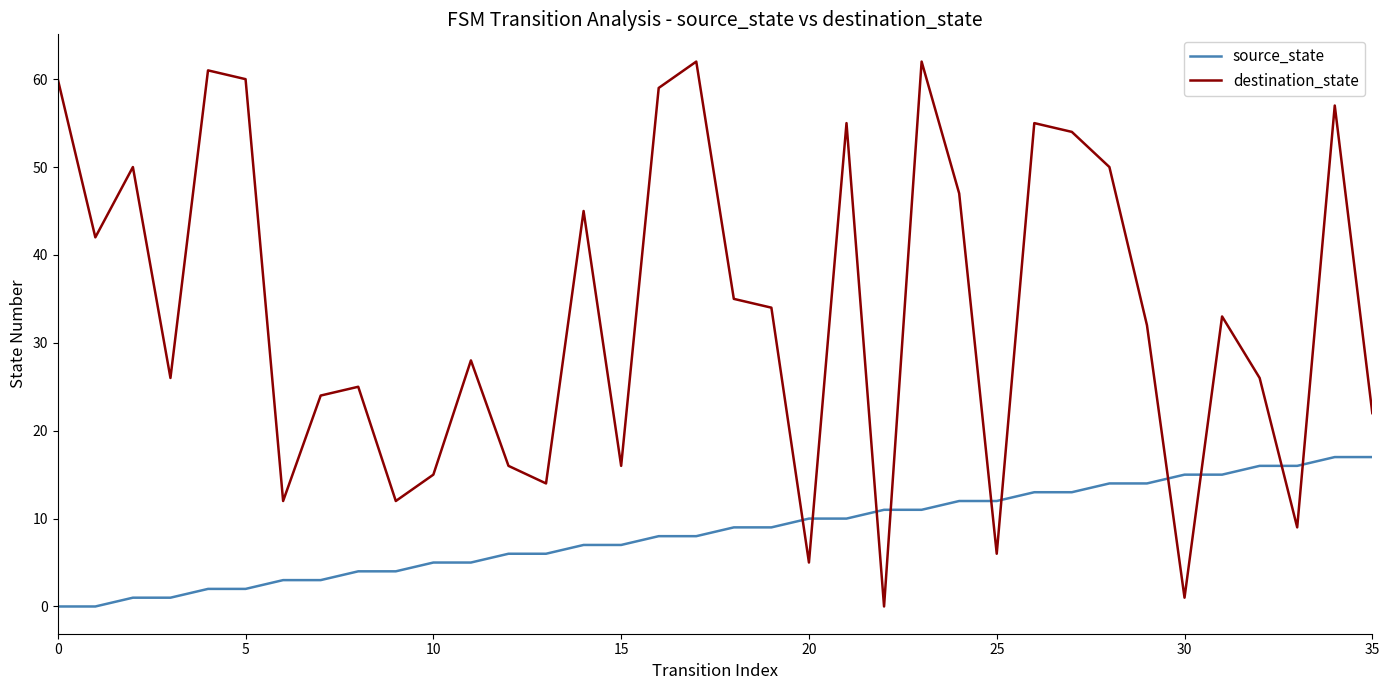

Does the chart have visible grid lines?

No